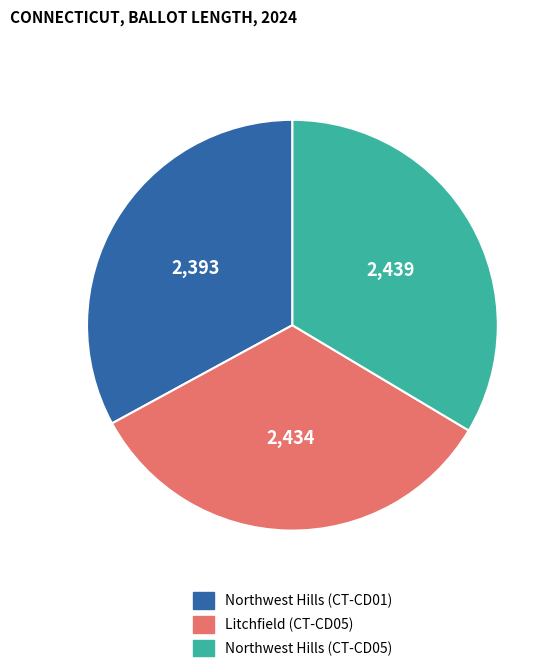

Does Litchfield (CT-CD05) account for over 50% of the chart?

No